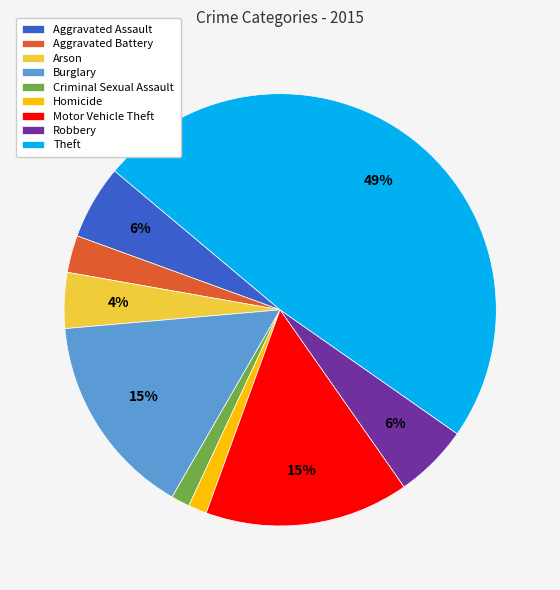

Does Burglary account for over 50% of the chart?

No